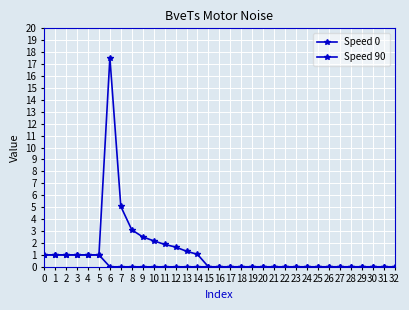

Where is Speed 90 nearest to the value 8?

7